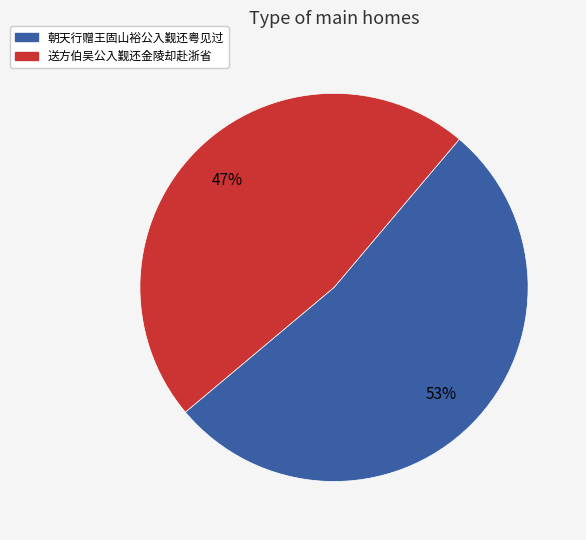

What is the ratio of the value at 朝天行赠王固山裕公入觐还粤见过 to the value at 送方伯吴公入觐还金陵却赴浙省?

1.1